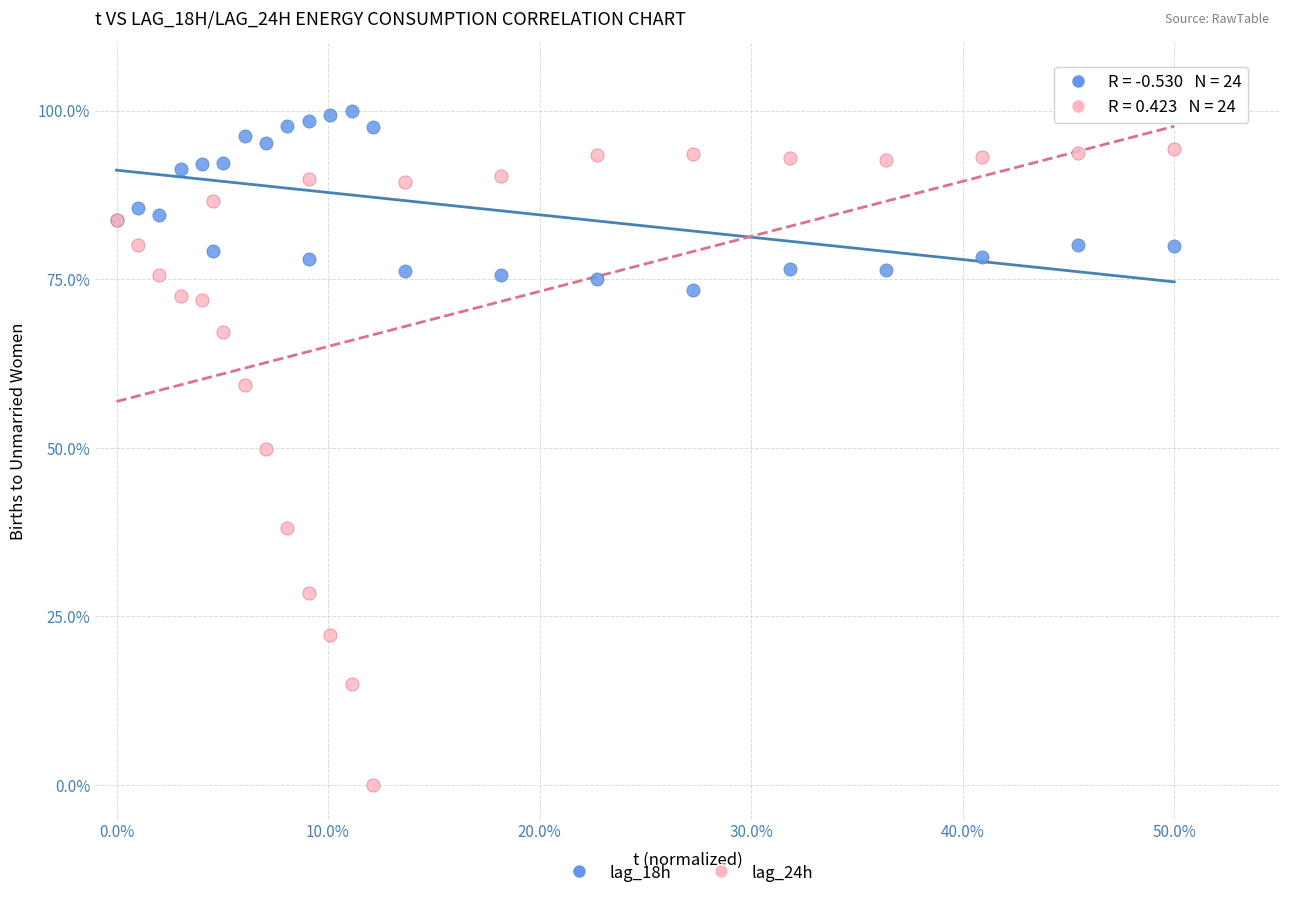

What is the X range (max minus min) for the scatter plot?

50.0